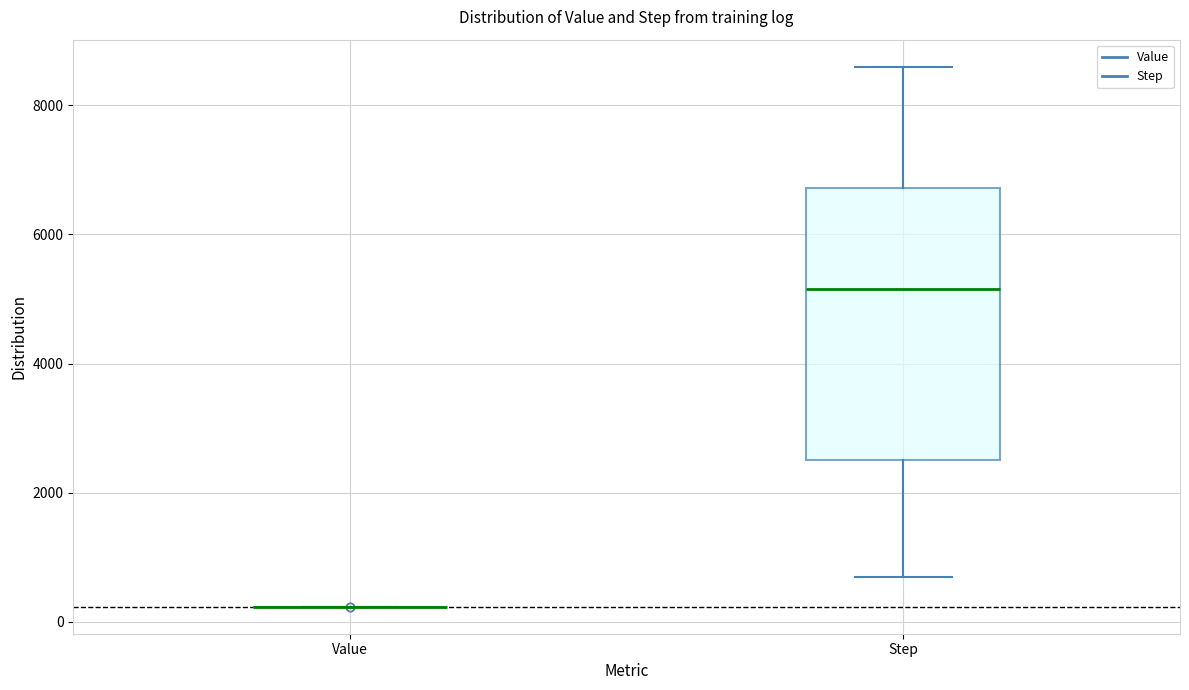

Where does the upper whisker of the box for Step end on the y-axis? The values are not printed on the chart, so give them approximately, as read against the axis.

8600